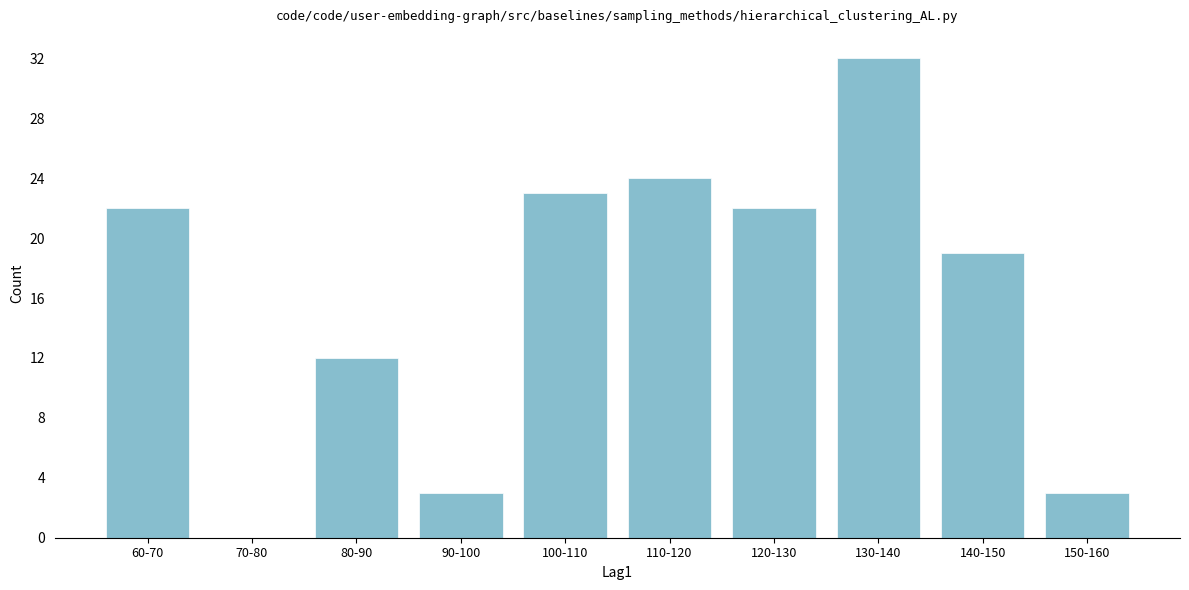

Reading left to right, extract all data points from this chart.

60-70=22	70-80=0	80-90=12	90-100=3	100-110=23	110-120=24	120-130=22	130-140=32	140-150=19	150-160=3